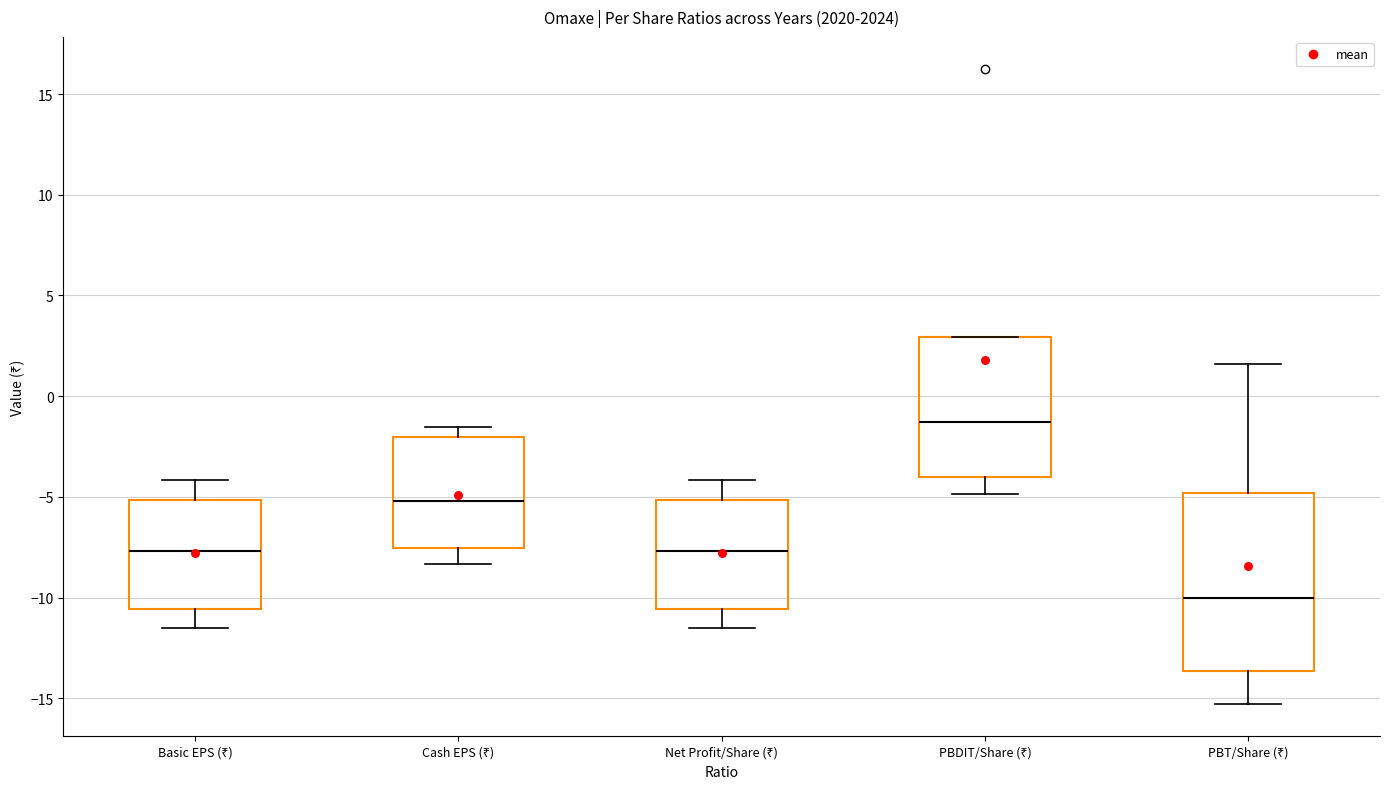

Which box has the highest median line?

PBDIT/Share (₹)